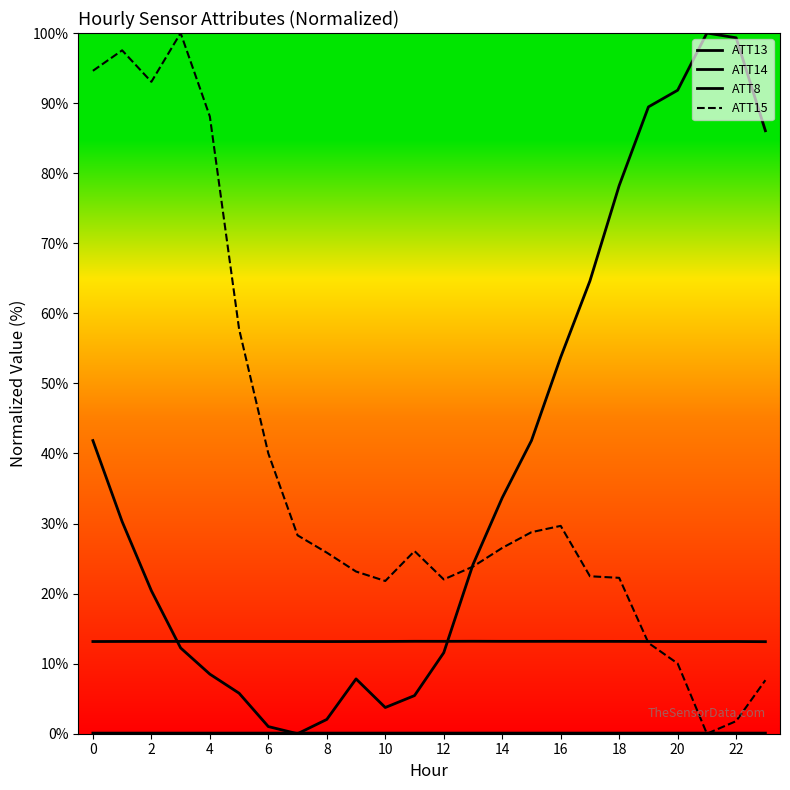

True or false: ATT14 has a value of 0.0 at 2.

False